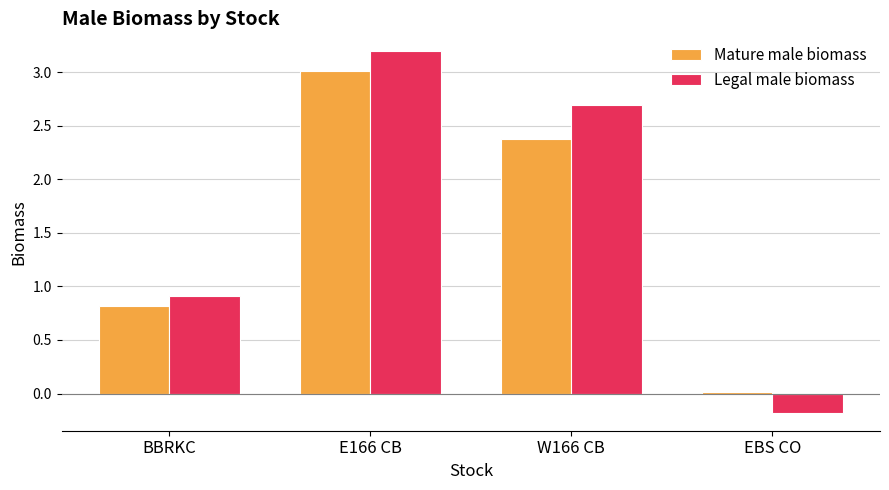

Between BBRKC and W166 CB, which series saw the biggest shift?

Legal male biomass